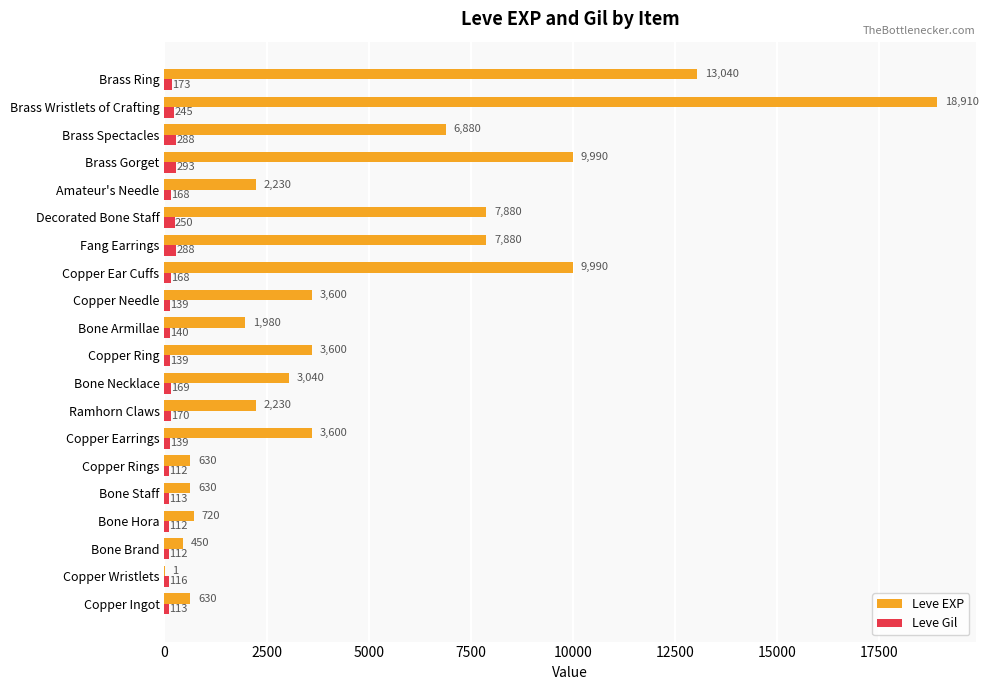

Is the value of Leve EXP at Copper Earrings greater than the value of Leve Gil at Brass Wristlets of Crafting?

Yes